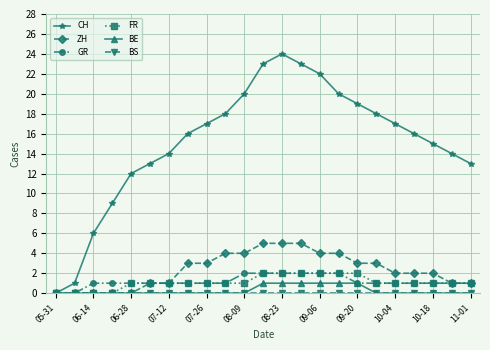

Which series has the widest spread of values?

CH